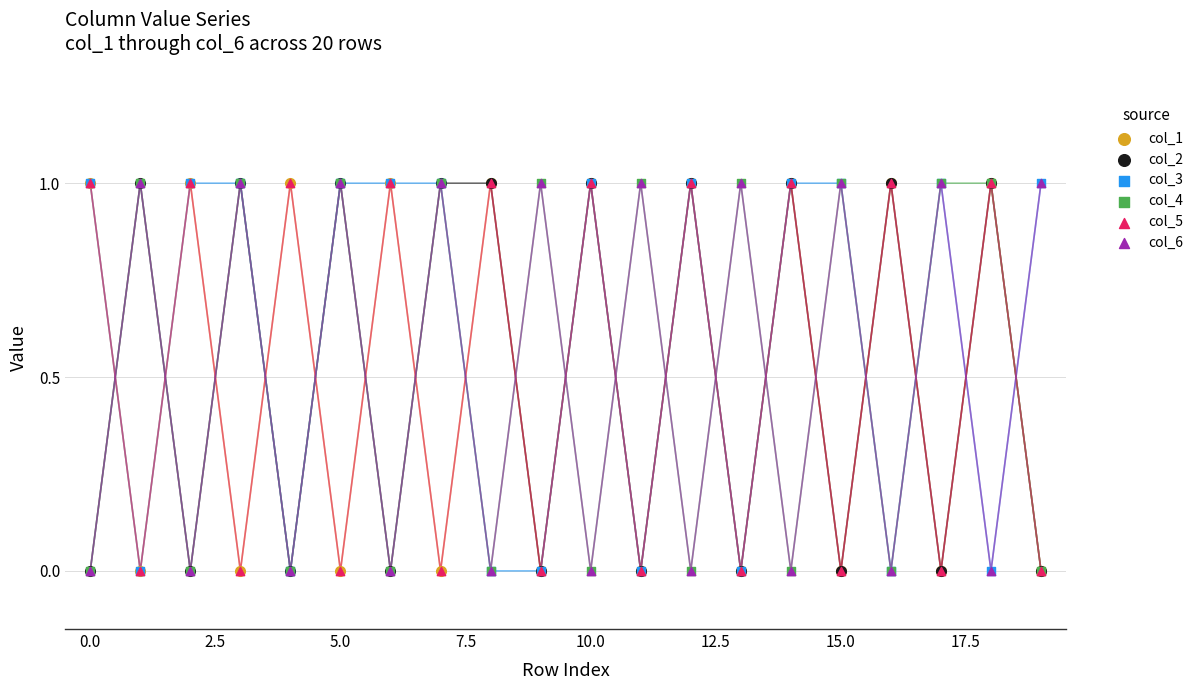

Which series reaches the maximum Y coordinate?

col_1